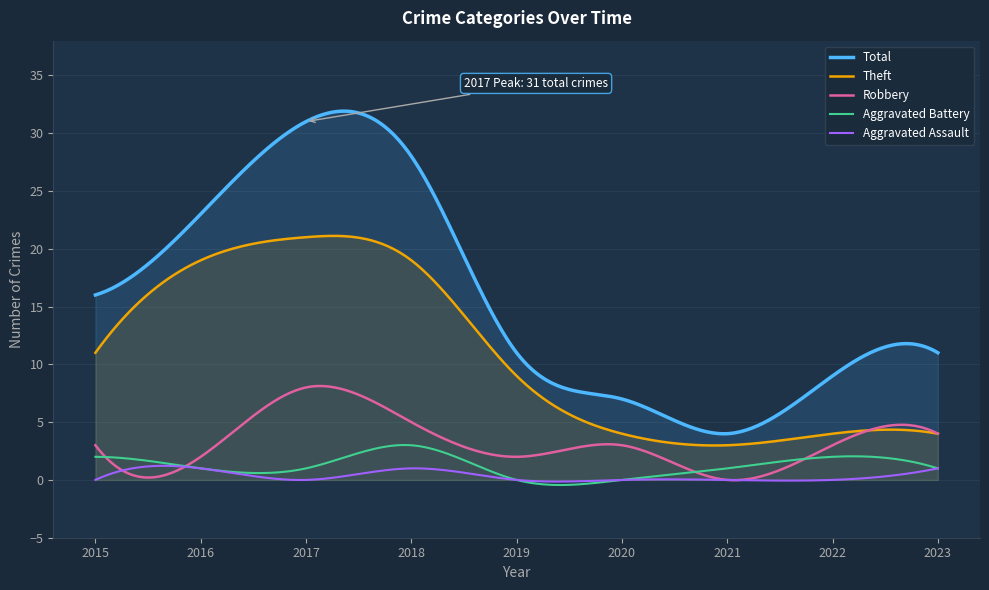

What is the maximum value for Robbery?

8.1